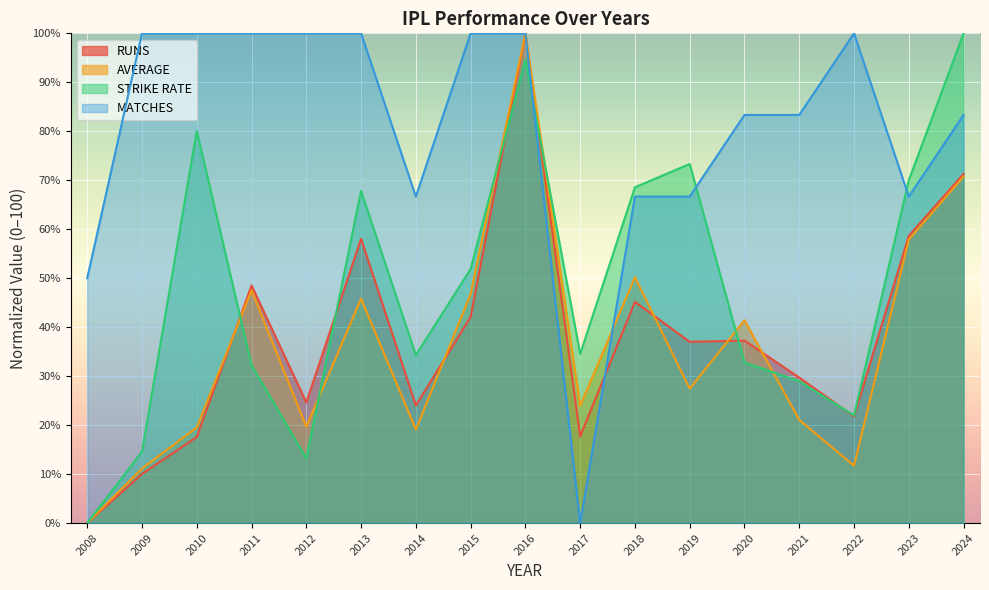

What is the value of the RUNS point at the 14th from the left?

29.7